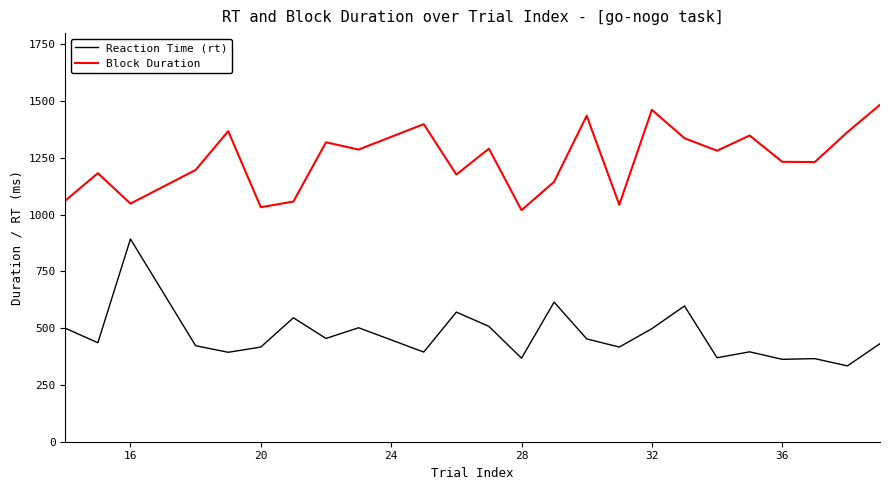

True or false: Reaction Time (rt) and Block Duration cross at least once.

False